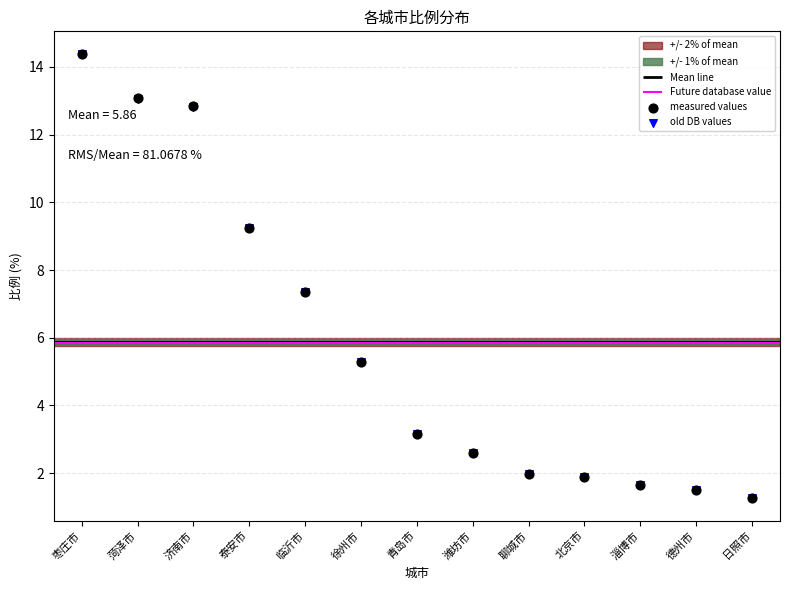

What is the total value across all series at 菏泽市?

26.1